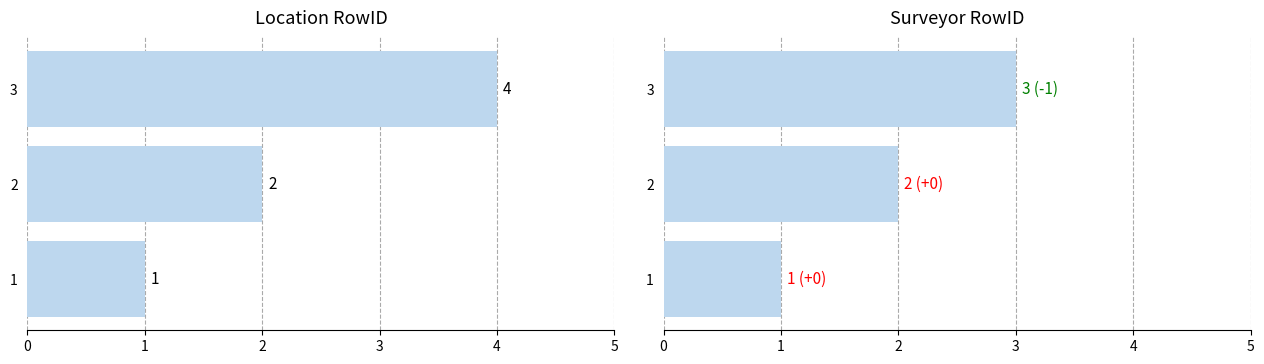

Does the chart contain any negative values?

No